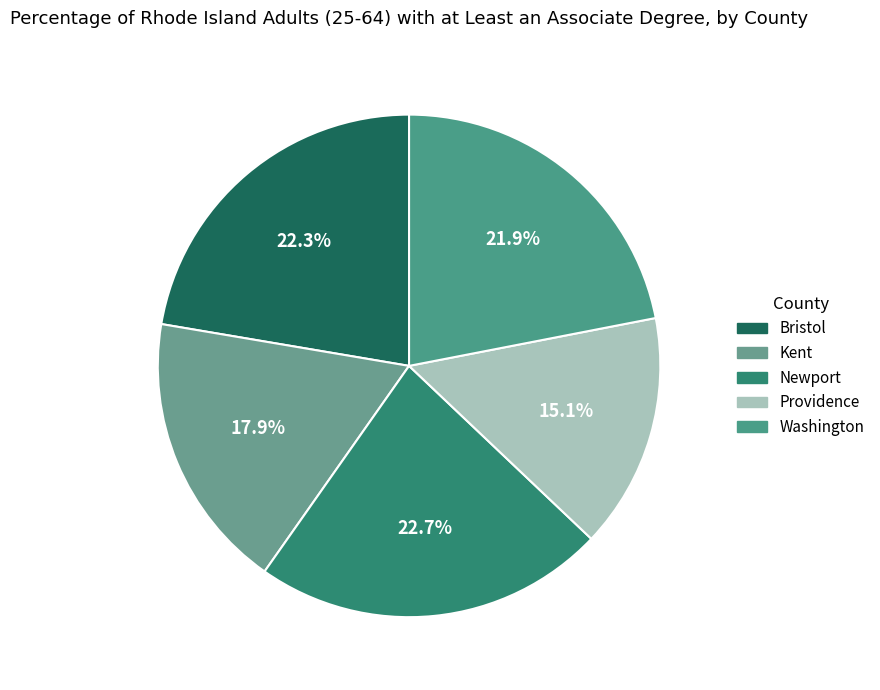

Count the number of slices in the pie.

5